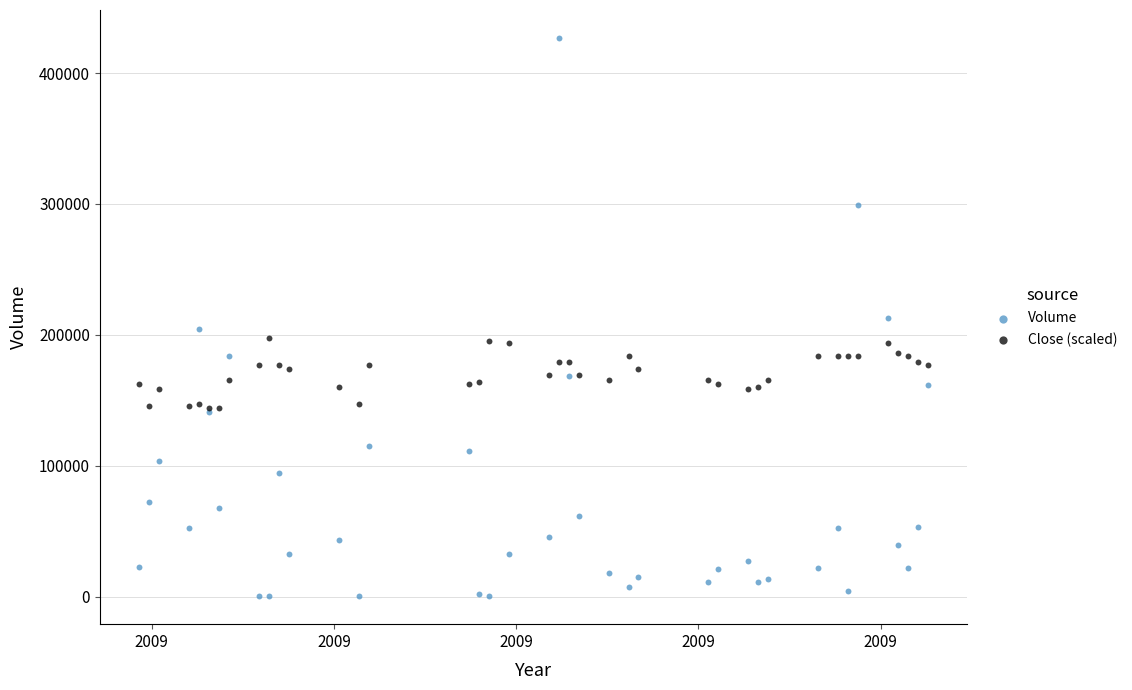

What are all the series names shown in the legend?

Volume, Close (scaled)